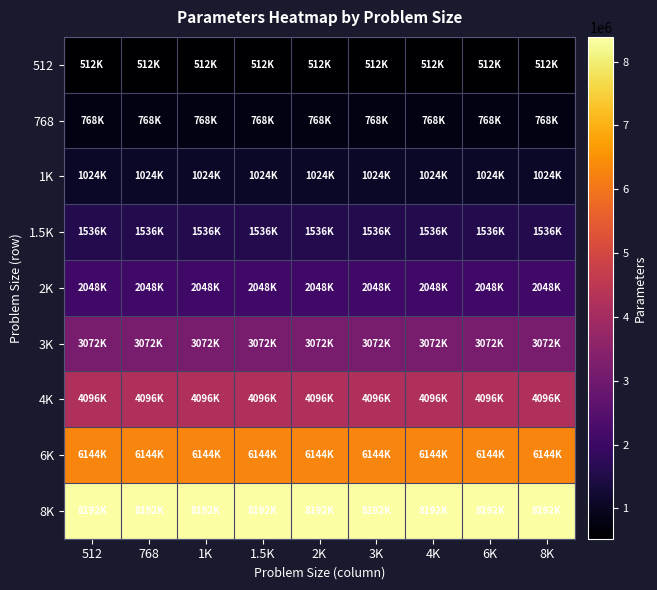

Reading right to left, list all the values displayed in this chart.

512: 8K=524288	6K=524288	4K=524288	3K=524288	2K=524288	1.5K=524288	1K=524288	768=524288	512=524288
768: 8K=786432	6K=786432	4K=786432	3K=786432	2K=786432	1.5K=786432	1K=786432	768=786432	512=786432
1K: 8K=1048576	6K=1048576	4K=1048576	3K=1048576	2K=1048576	1.5K=1048576	1K=1048576	768=1048576	512=1048576
1.5K: 8K=1572864	6K=1572864	4K=1572864	3K=1572864	2K=1572864	1.5K=1572864	1K=1572864	768=1572864	512=1572864
2K: 8K=2097152	6K=2097152	4K=2097152	3K=2097152	2K=2097152	1.5K=2097152	1K=2097152	768=2097152	512=2097152
3K: 8K=3145728	6K=3145728	4K=3145728	3K=3145728	2K=3145728	1.5K=3145728	1K=3145728	768=3145728	512=3145728
4K: 8K=4194304	6K=4194304	4K=4194304	3K=4194304	2K=4194304	1.5K=4194304	1K=4194304	768=4194304	512=4194304
6K: 8K=6291456	6K=6291456	4K=6291456	3K=6291456	2K=6291456	1.5K=6291456	1K=6291456	768=6291456	512=6291456
8K: 8K=8388608	6K=8388608	4K=8388608	3K=8388608	2K=8388608	1.5K=8388608	1K=8388608	768=8388608	512=8388608